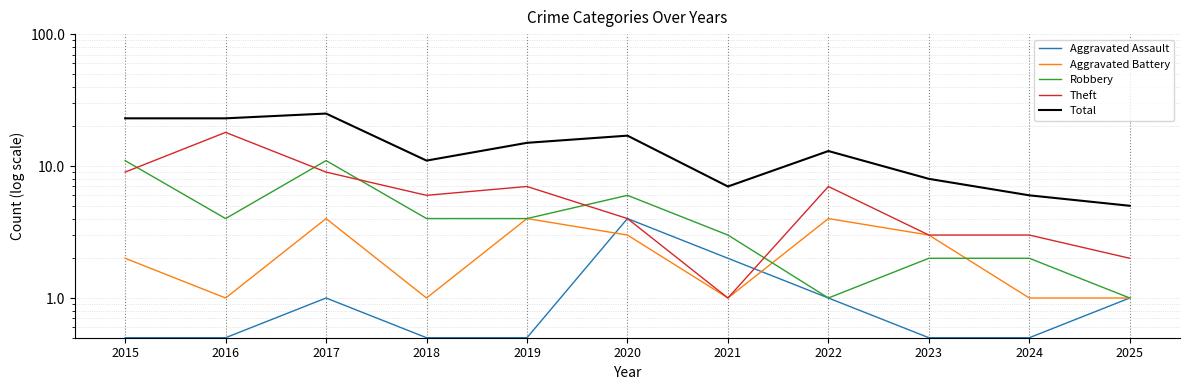

At which category does the chart reach its minimum across all series?

2015